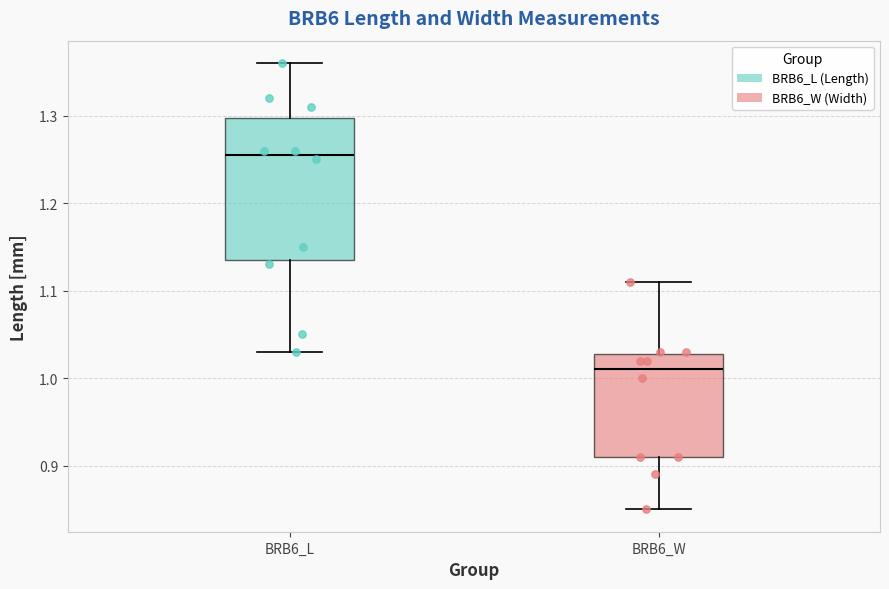

Reading left to right, transcribe this box plot: for each box, give where its median line is, the range the box spans, and where its two whiskers end, as read against the y-axis. The values are not printed on the chart, so give them approximately, as read against the axis.

BRB6_L: median 1.26, box 1.14 to 1.30, whiskers 1.03 to 1.36
BRB6_W: median 1.01, box 0.91 to 1.03, whiskers 0.85 to 1.11